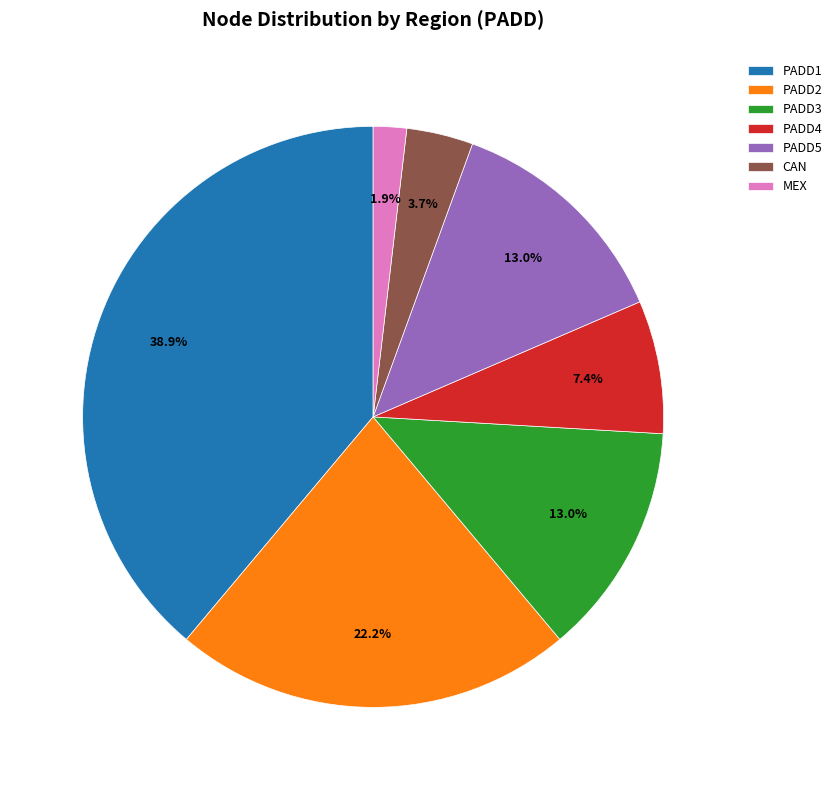

What percentage is the CAN slice, to the nearest percent?

4%